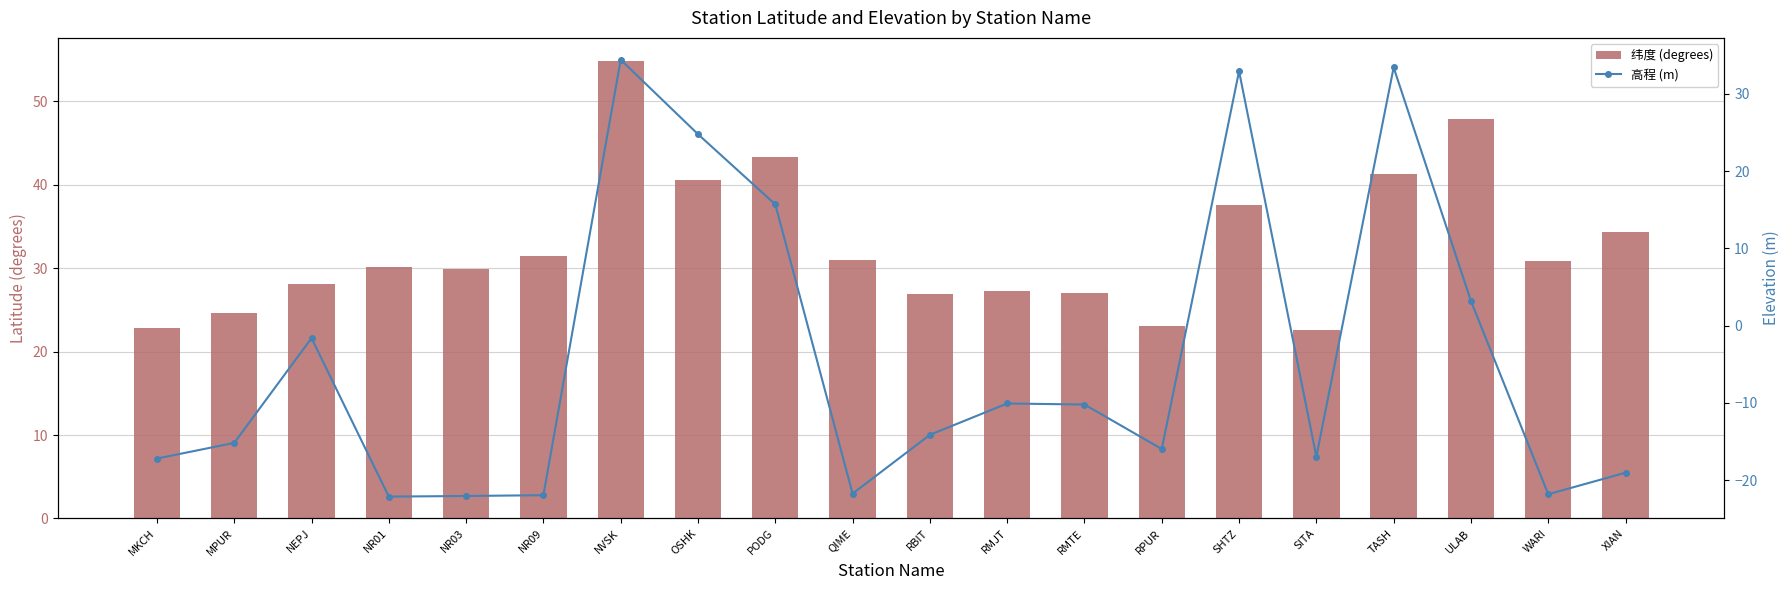

What is the sum of the 高程 (m) values at RBIT and ULAB?

-11.0